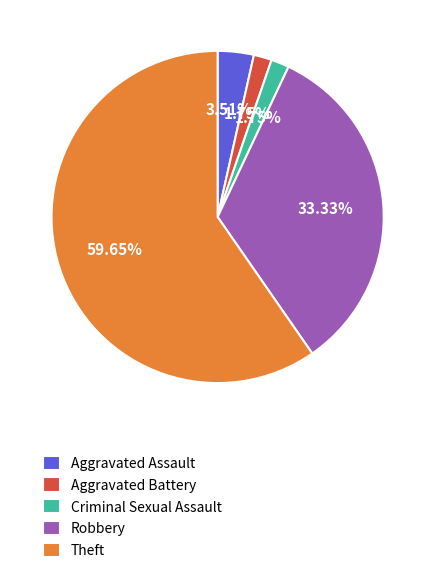

To the nearest percent, what percentage of the pie is Theft?

60%